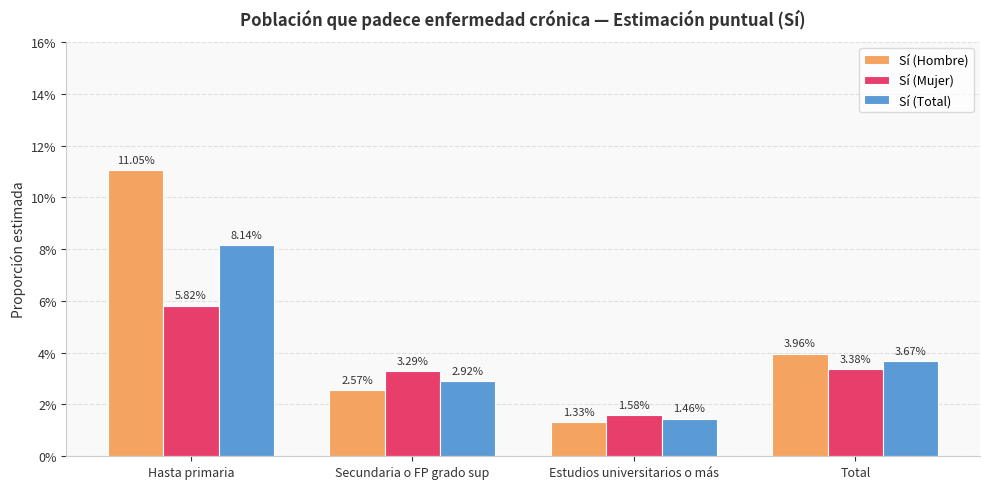

Which category has the highest value across all series?

Hasta primaria